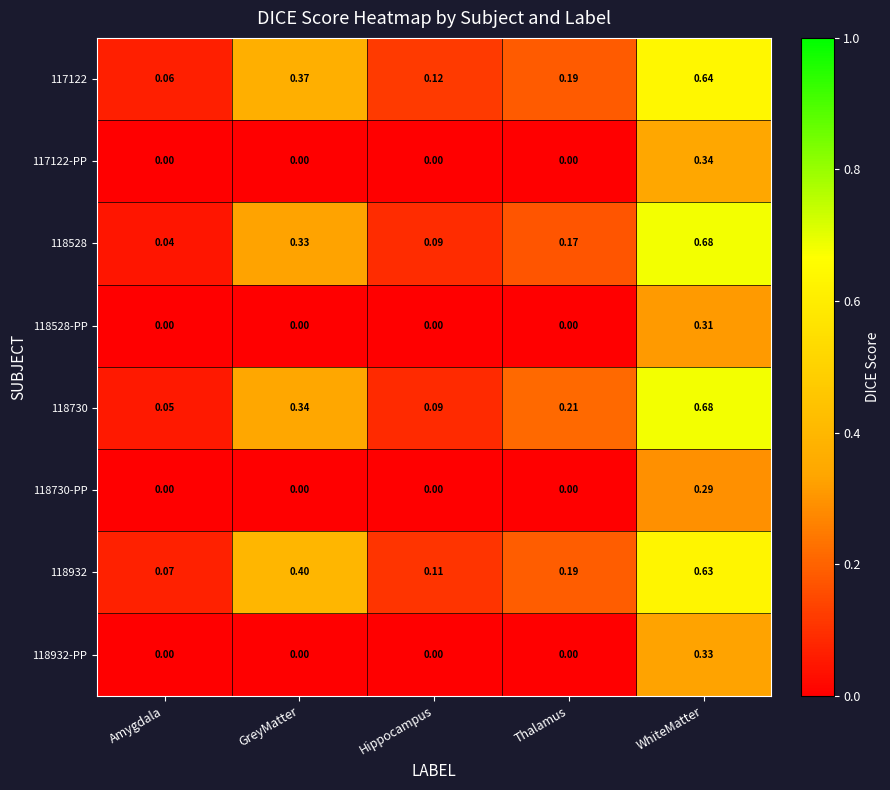

Which series has the largest total across all categories?

118932